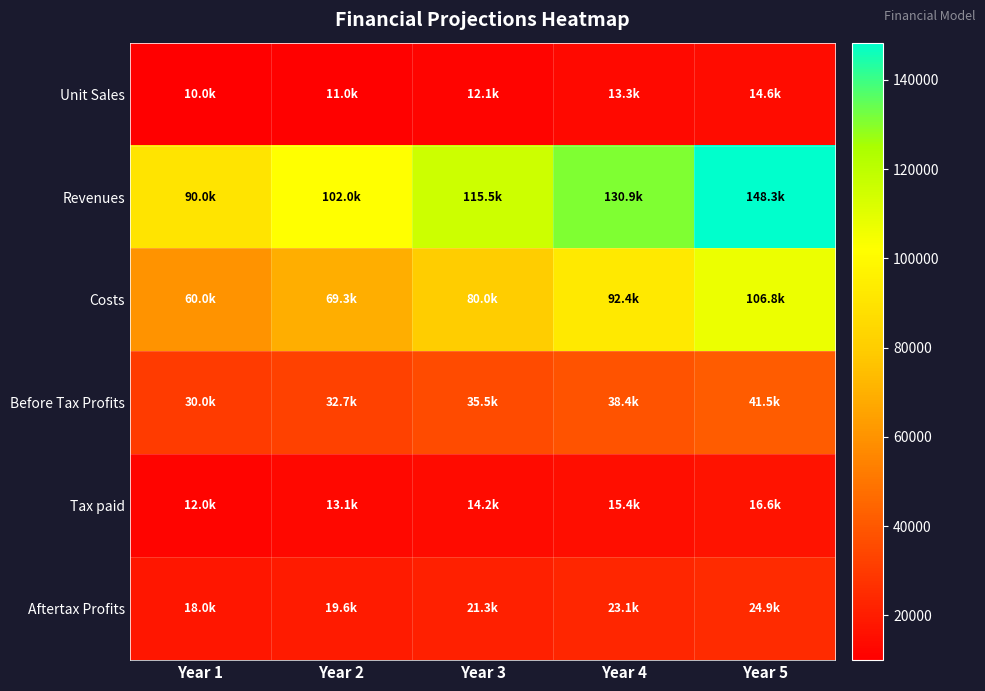

Reading left to right, list all the values displayed in this chart.

Unit Sales: Year 1=10000.0	Year 2=11000.0	Year 3=12100.0	Year 4=13310.0	Year 5=14641.0
Revenues: Year 1=90000.0	Year 2=101970.0	Year 3=115532.0	Year 4=130897.8	Year 5=148307.2
Costs: Year 1=60000.0	Year 2=69300.0	Year 3=80041.5	Year 4=92447.9	Year 5=106777.4
Before Tax Profits: Year 1=30000.0	Year 2=32670.0	Year 3=35490.5	Year 4=38449.8	Year 5=41529.8
Tax paid: Year 1=12000.0	Year 2=13068.0	Year 3=14196.2	Year 4=15379.9	Year 5=16611.9
Aftertax Profits: Year 1=18000.0	Year 2=19602.0	Year 3=21294.3	Year 4=23069.9	Year 5=24917.9